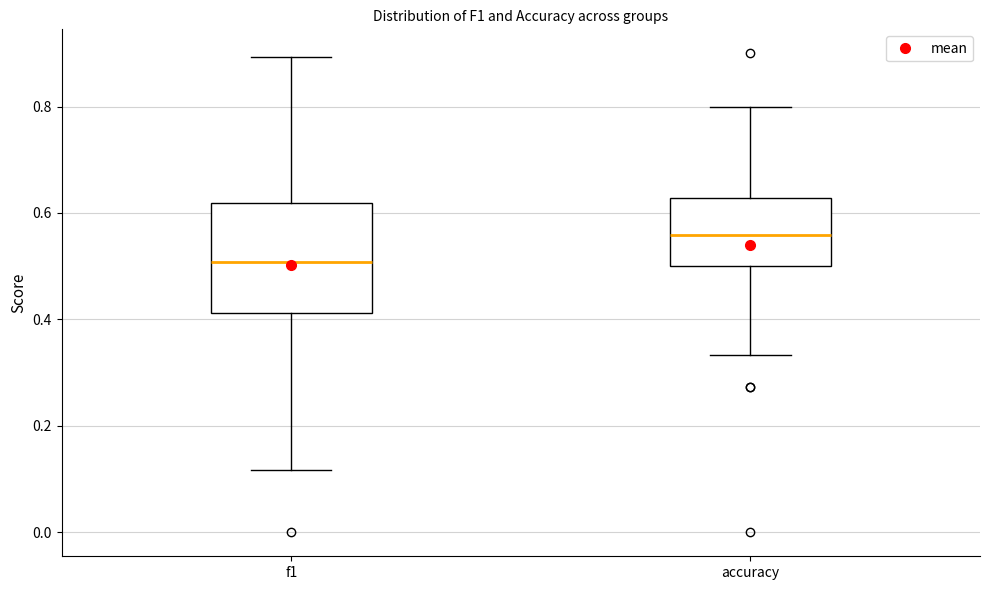

Reading left to right, transcribe this box plot: for each box, give where its median line is, the range the box spans, and where its two whiskers end, as read against the y-axis. The values are not printed on the chart, so give them approximately, as read against the axis.

f1: median 0.50, box 0.42 to 0.62, whiskers 0.12 to 0.90
accuracy: median 0.56, box 0.50 to 0.62, whiskers 0.34 to 0.80